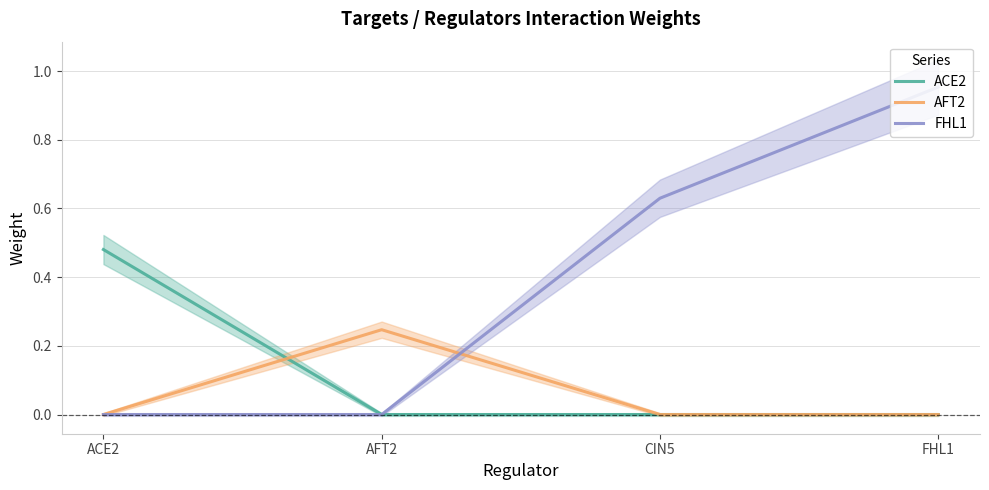

The ACE2 series shows 0.0 at CIN5. True or false?

True